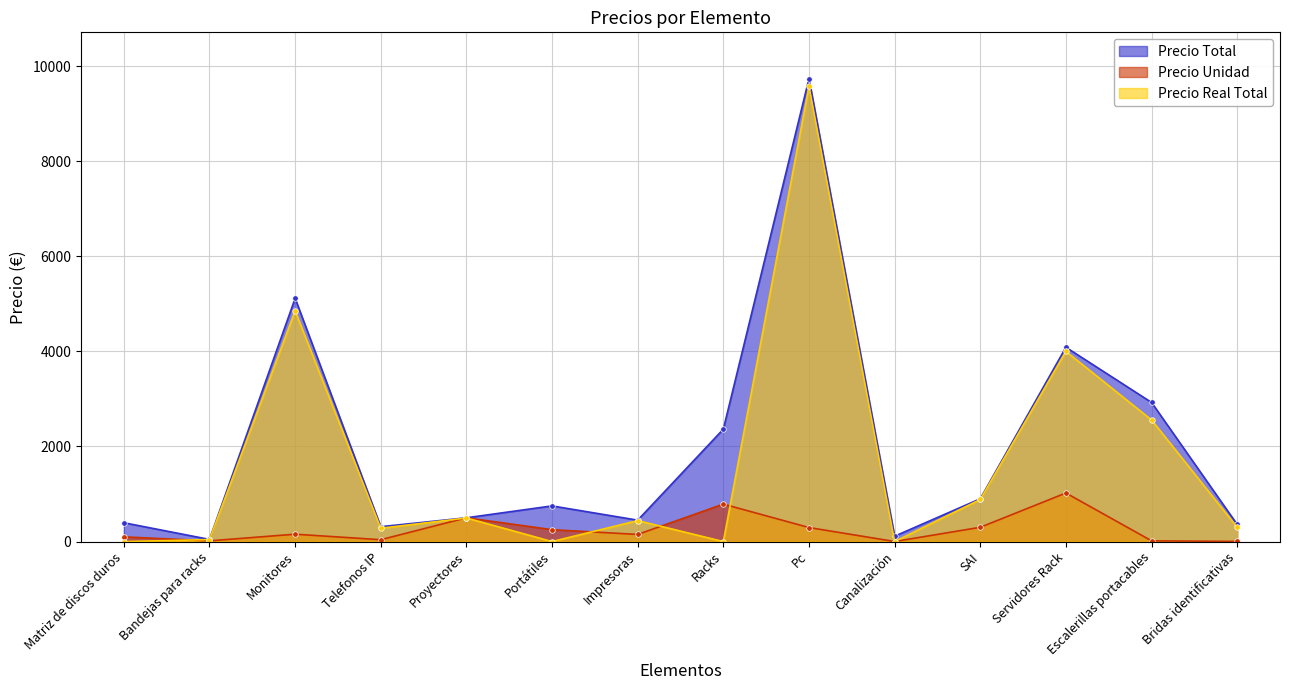

Is it true that Precio Total equals 500.0 at Proyectores?

True